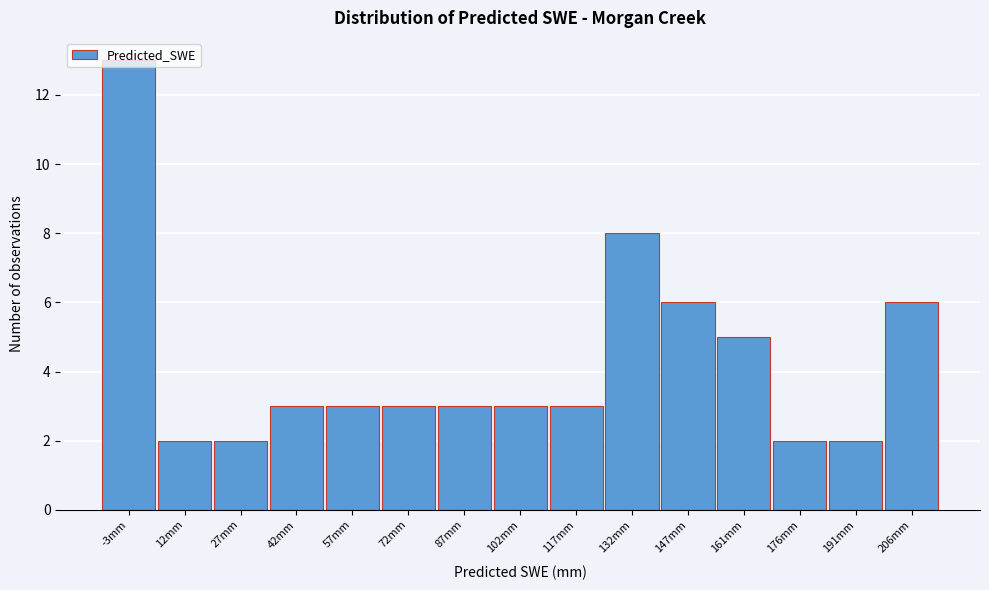

Is it true that the value at 102mm is 3?

True